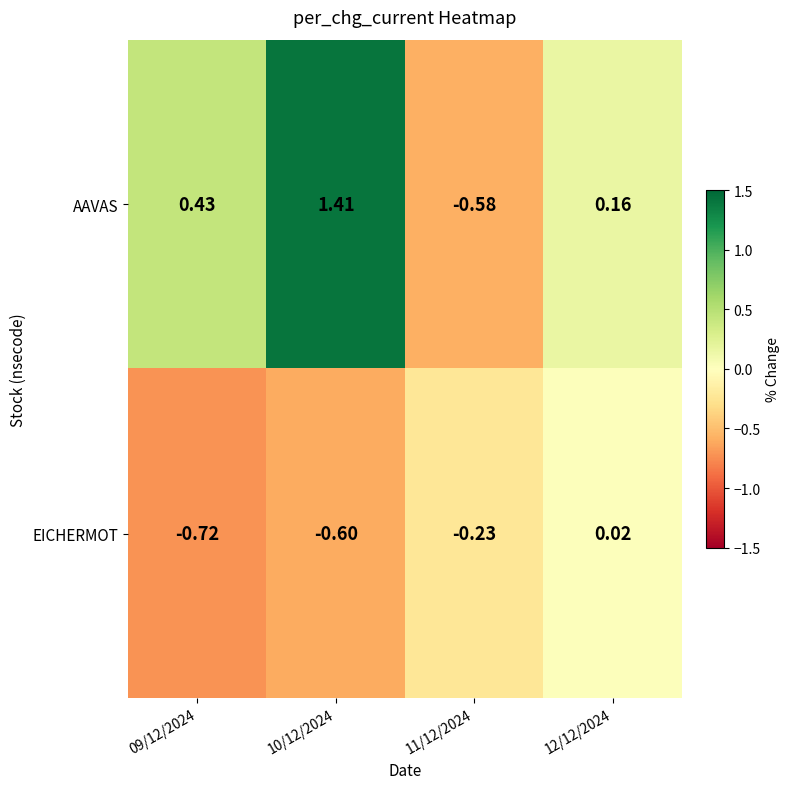

How many values in AAVAS are above zero?

3